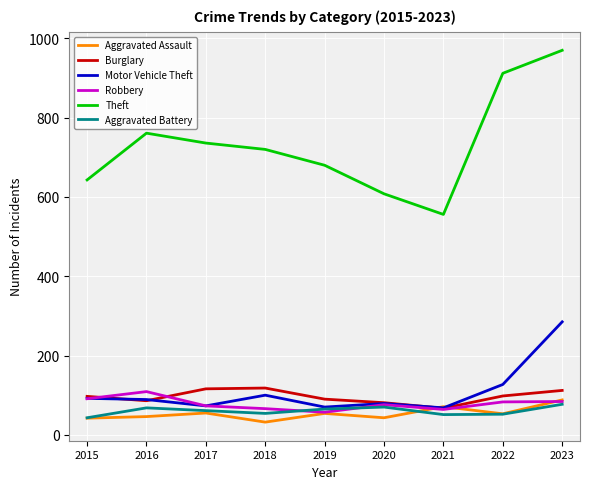

Does the chart display data point markers on the line(s)?

No